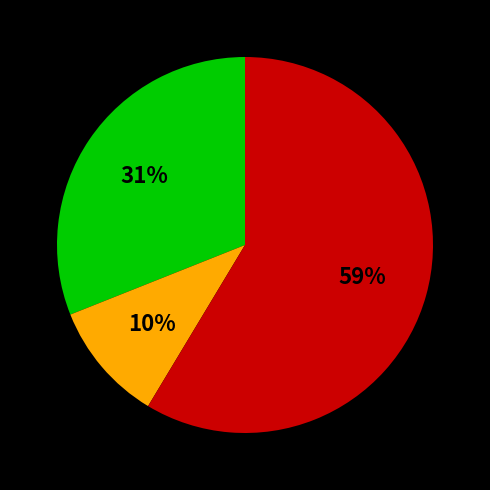

Is there a majority slice in this chart?

Yes